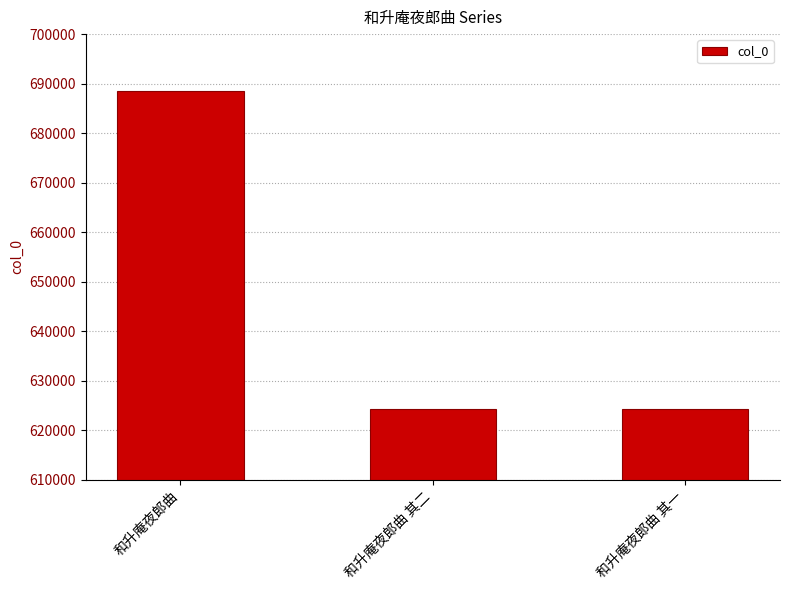

Read the value at 和升庵夜郎曲 其一.

624243